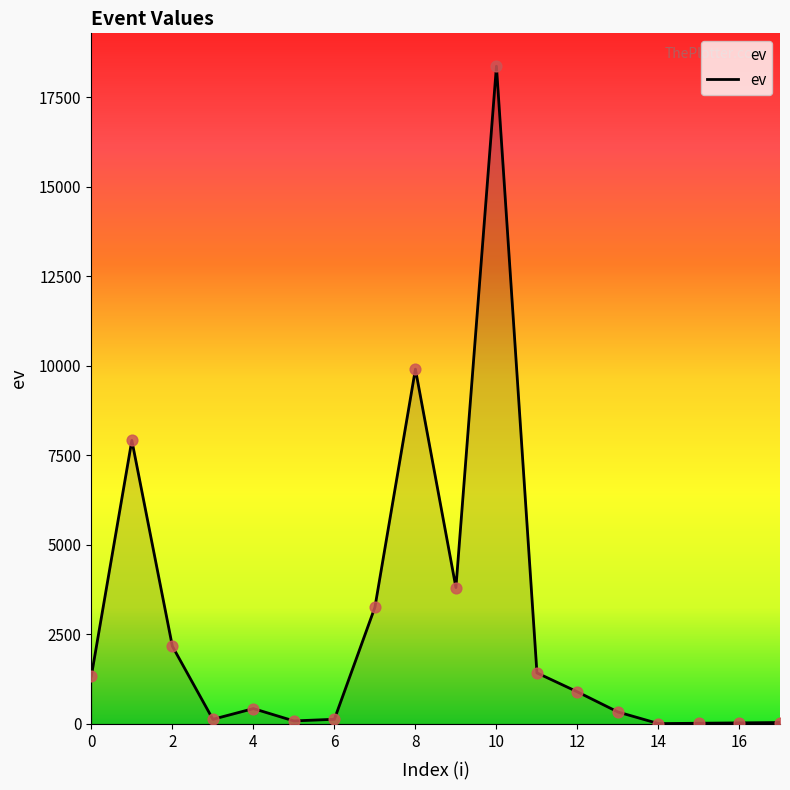

What is the maximum value shown in the chart?

18367